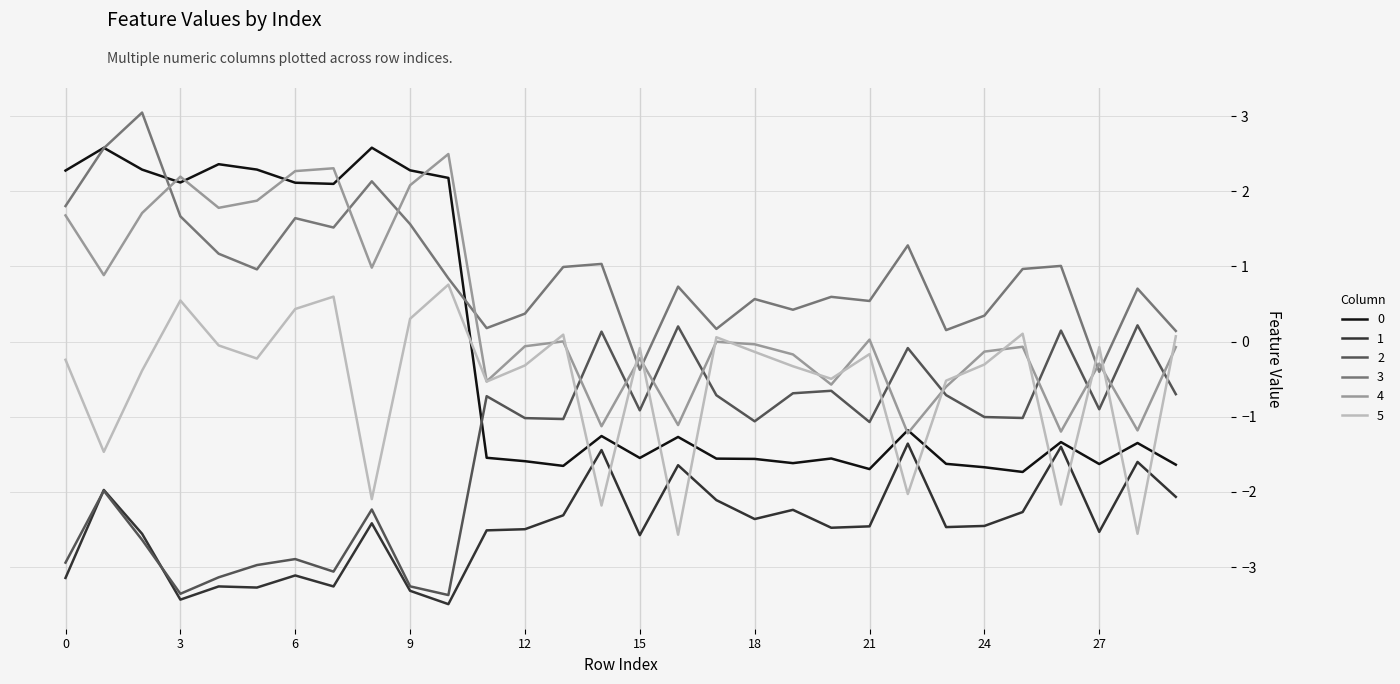

What is the greatest value displayed?

3.0